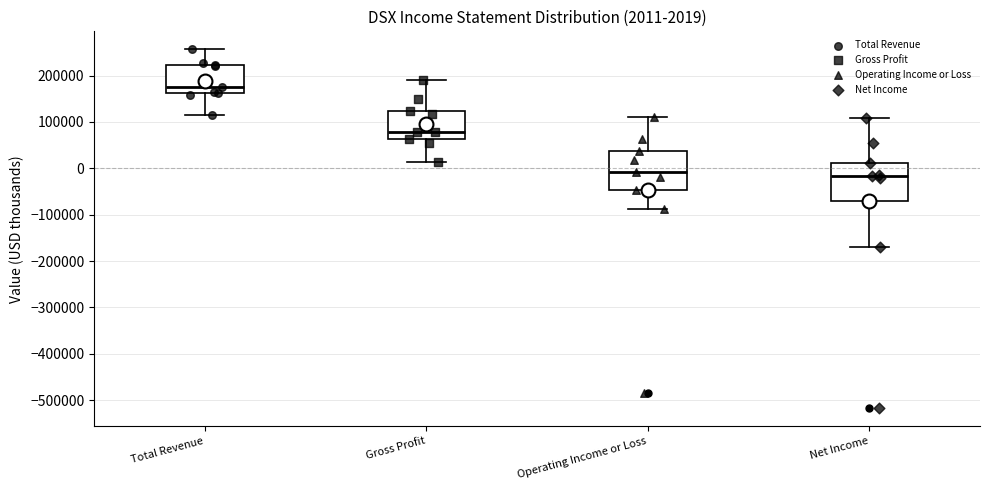

Which box's median line is the highest?

Total Revenue